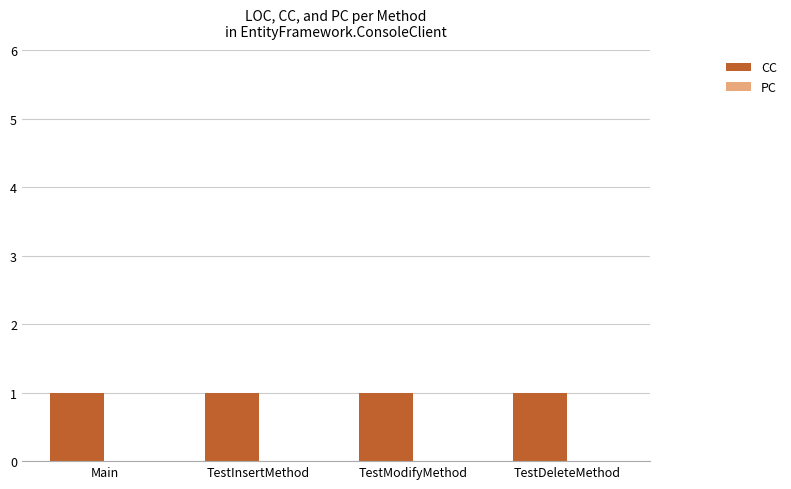

Reading left to right, what are all the values shown in this chart?

CC: 1	1	1	1
PC: 0	0	0	0